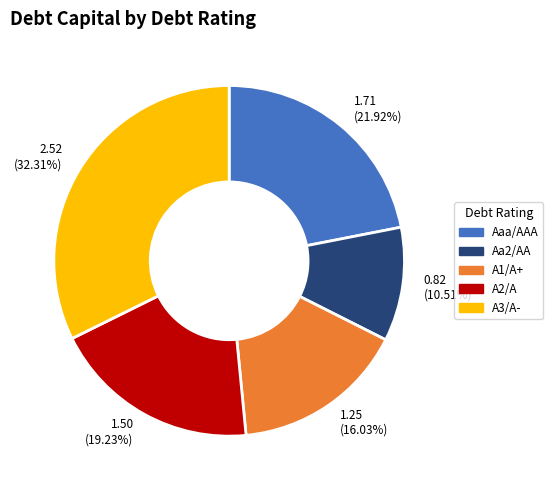

Does A3/A- account for over 50% of the chart?

No